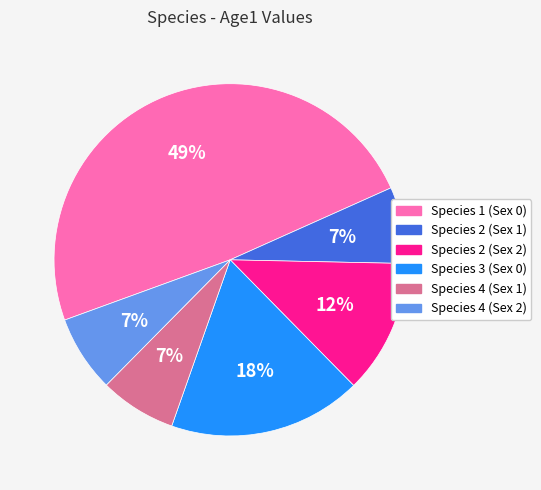

Is it true that Species 2 (Sex 1) is 18% of the pie?

False